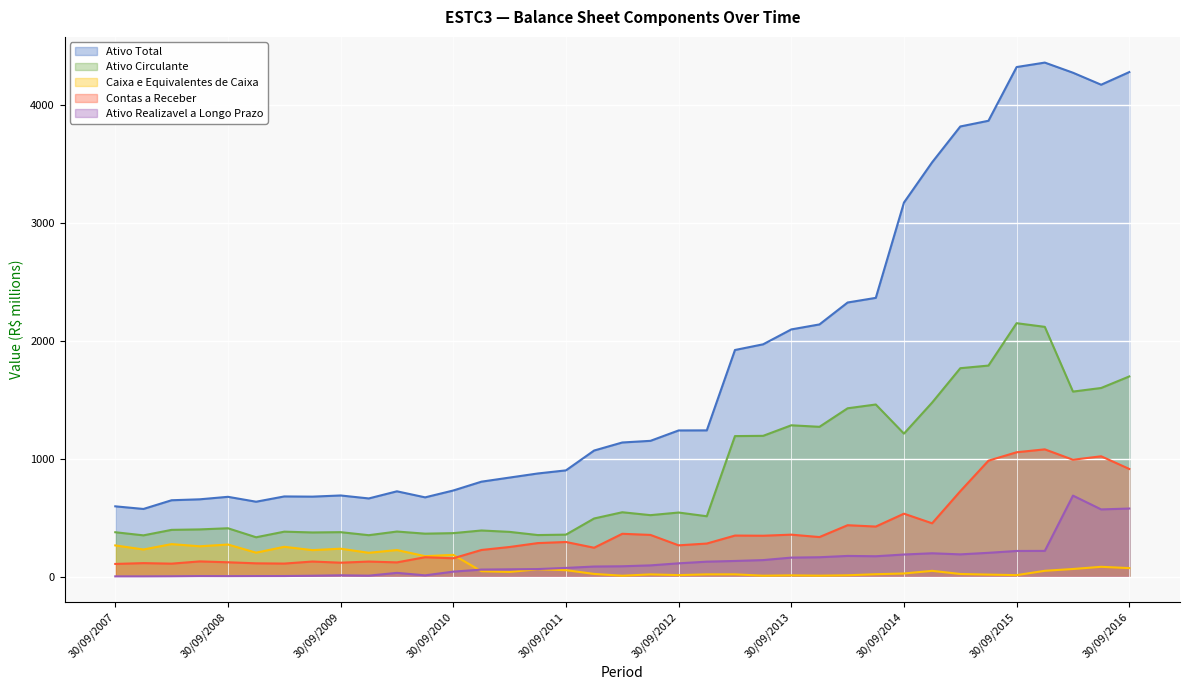

After their last crossing, which series has the higher values: Contas a Receber or Caixa e Equivalentes de Caixa?

Contas a Receber